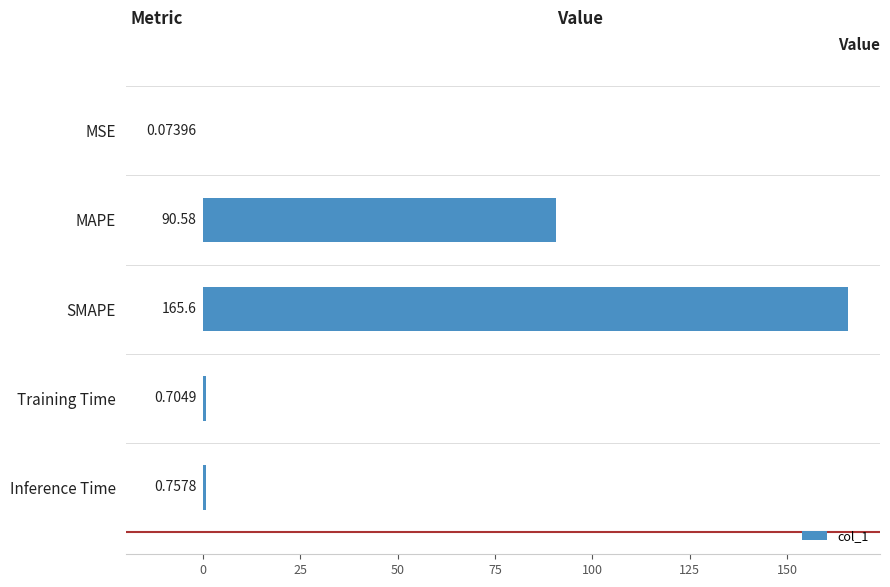

Which category has the highest value across all series?

SMAPE